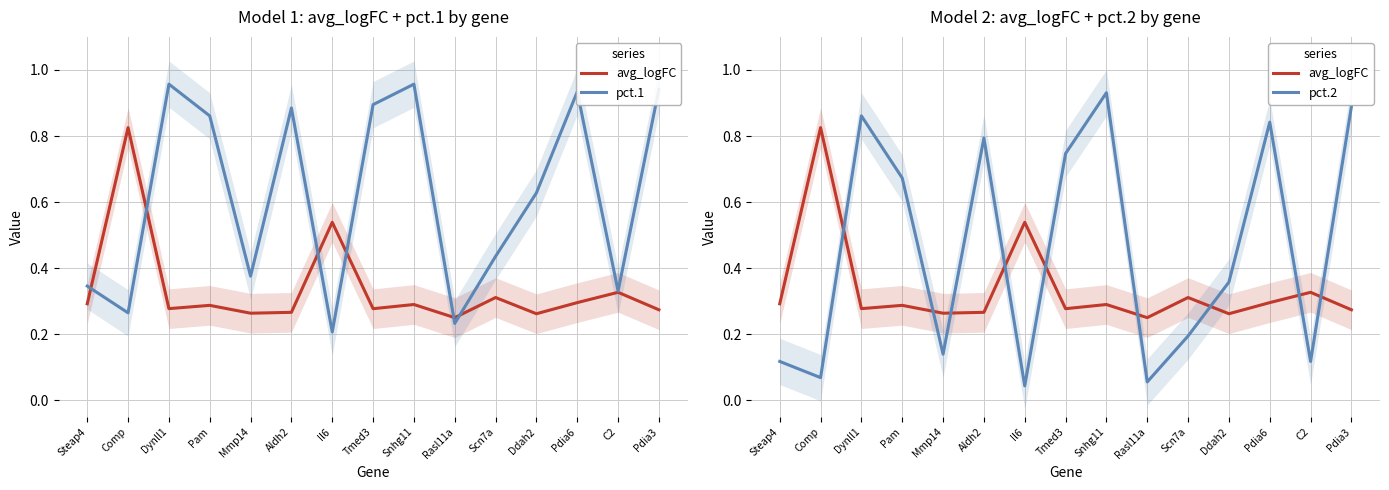

What is the average value of the avg_logFC series?

0.3